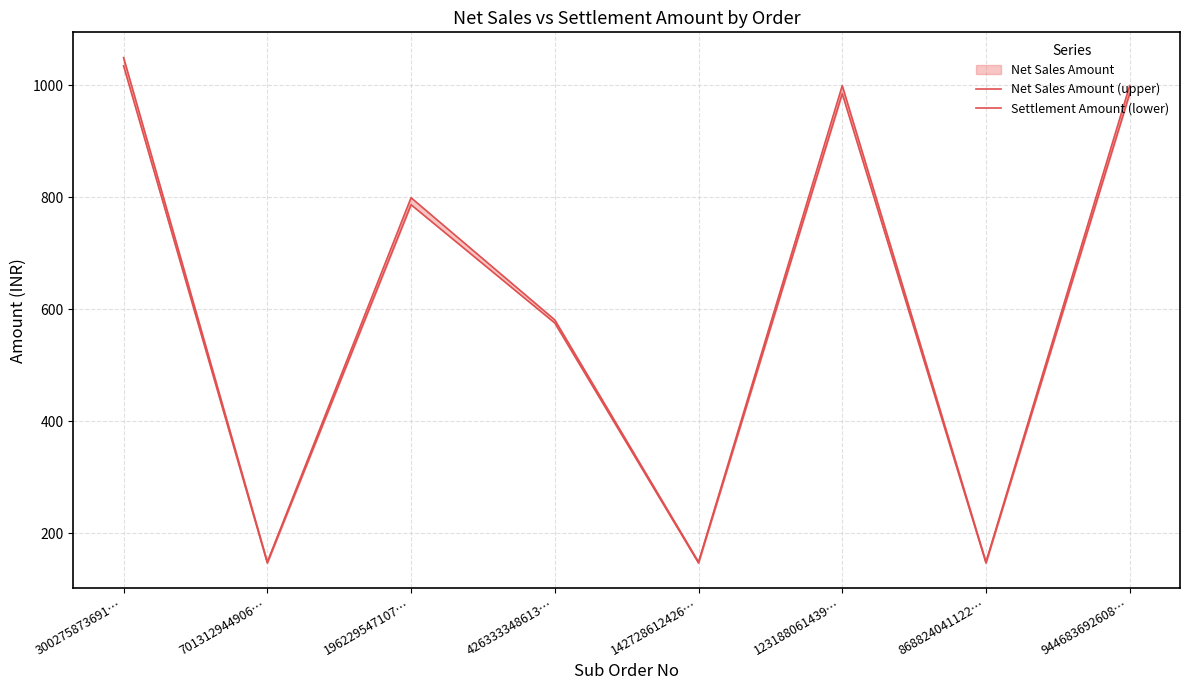

True or false: Settlement Amount (lower) has more than 0 interior local peaks.

True